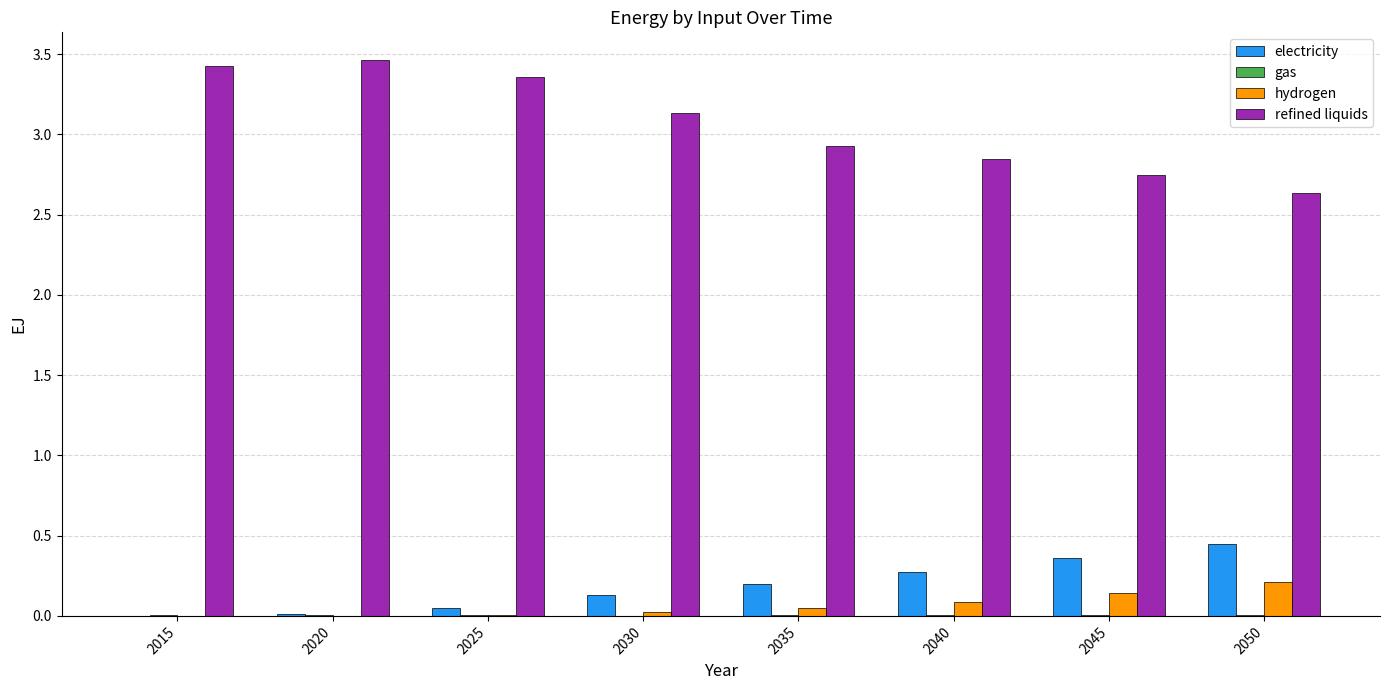

What is the sum of all hydrogen values?

0.5